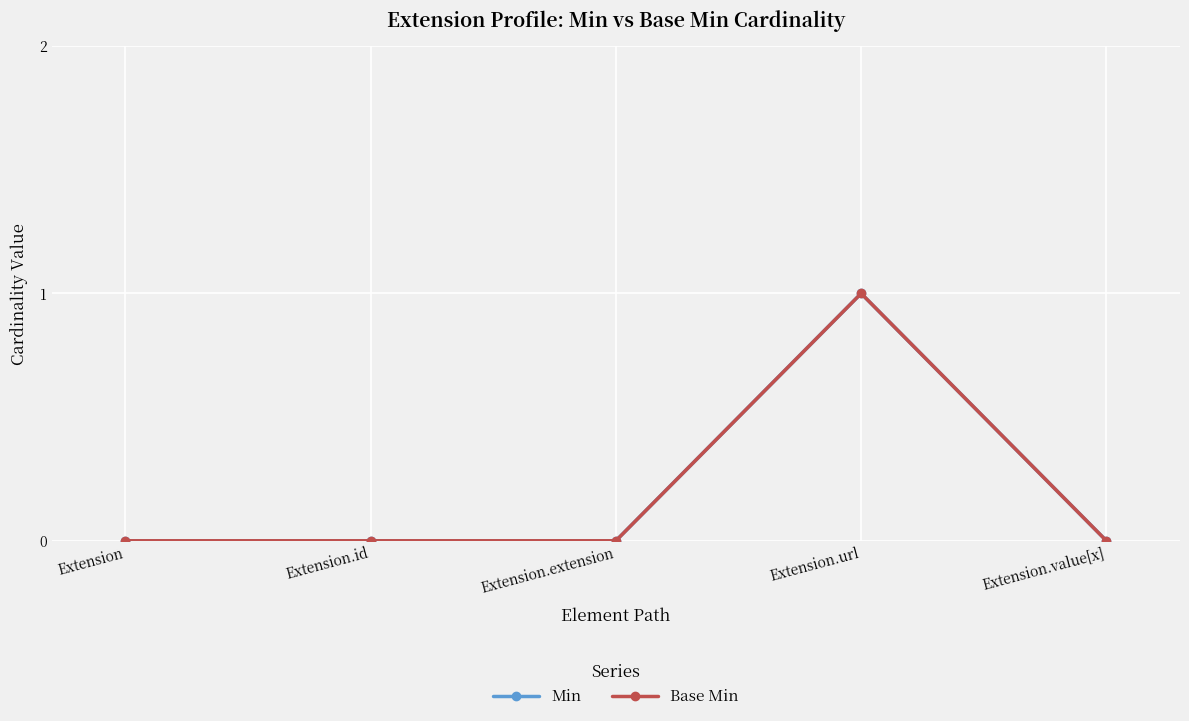

How many lines are shown in the chart?

2